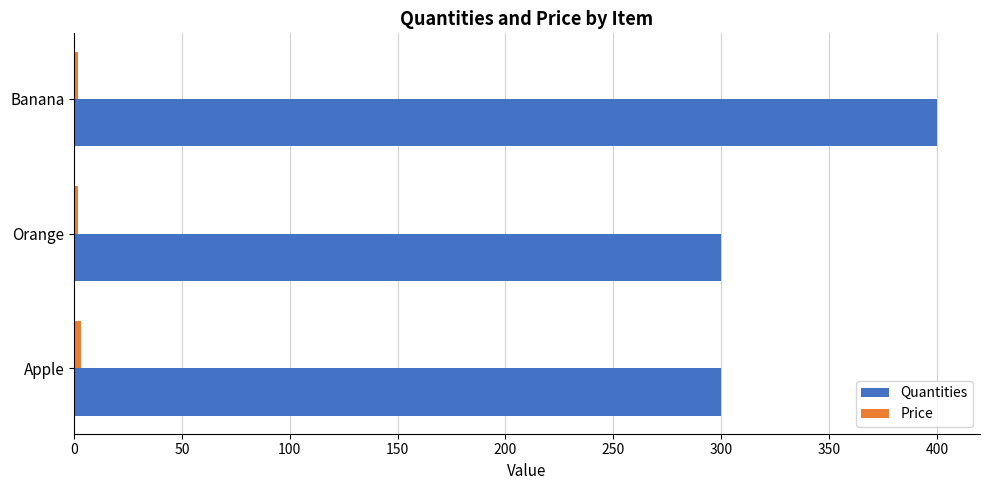

What is the maximum value shown in the chart?

400.0